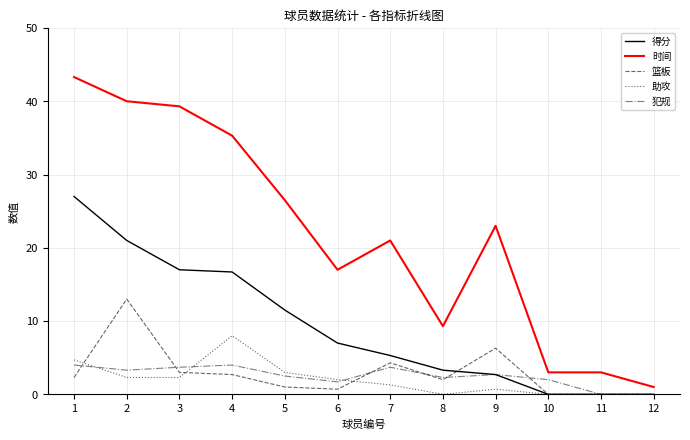

What is the greatest value displayed?

43.3